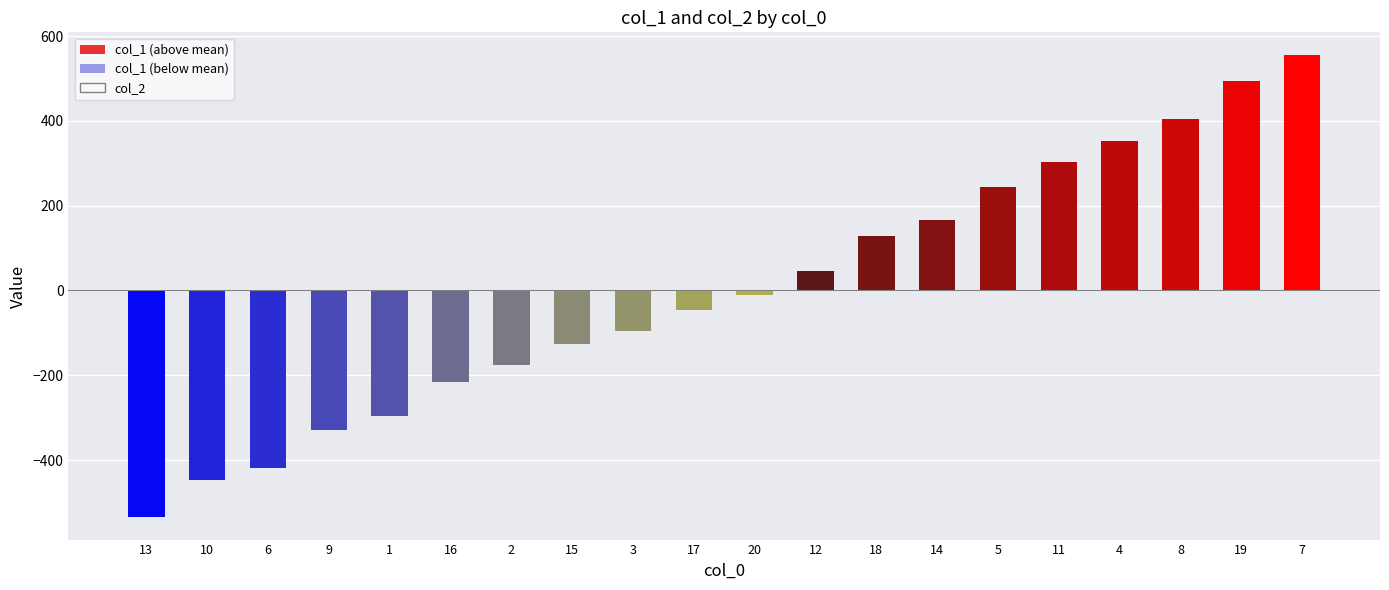

Does the chart contain any negative values?

Yes